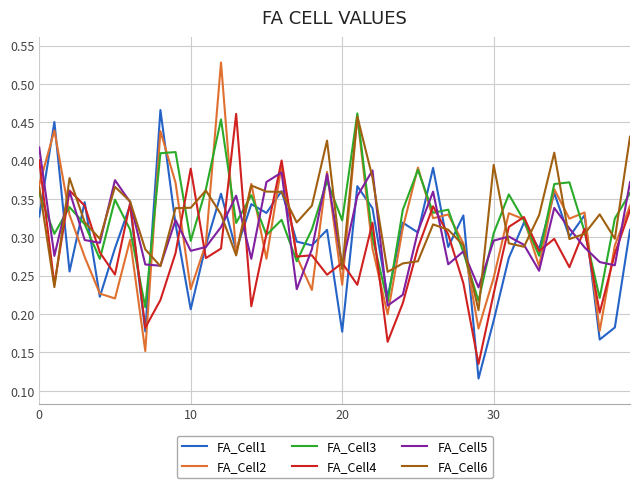

At how many categories does at least one series exceed 0?

40